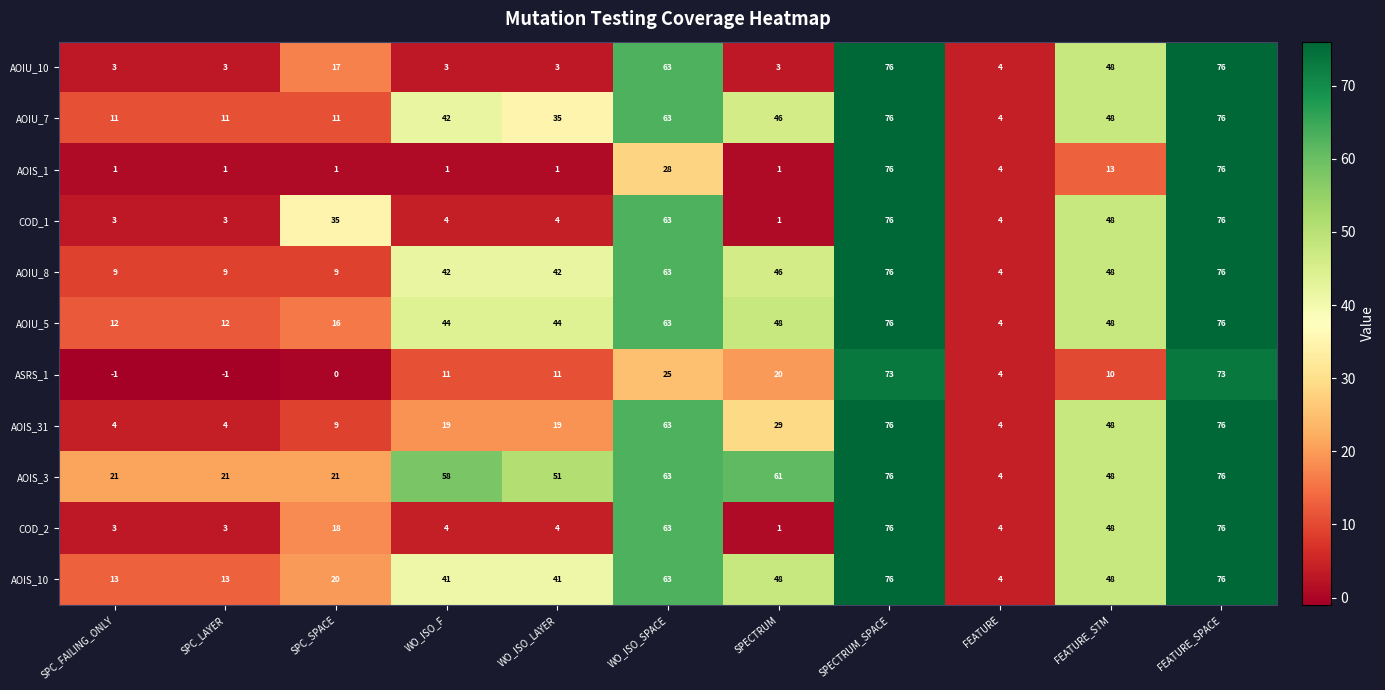

What is the spread (max minus min) of values at WO_ISO_SPACE?

38